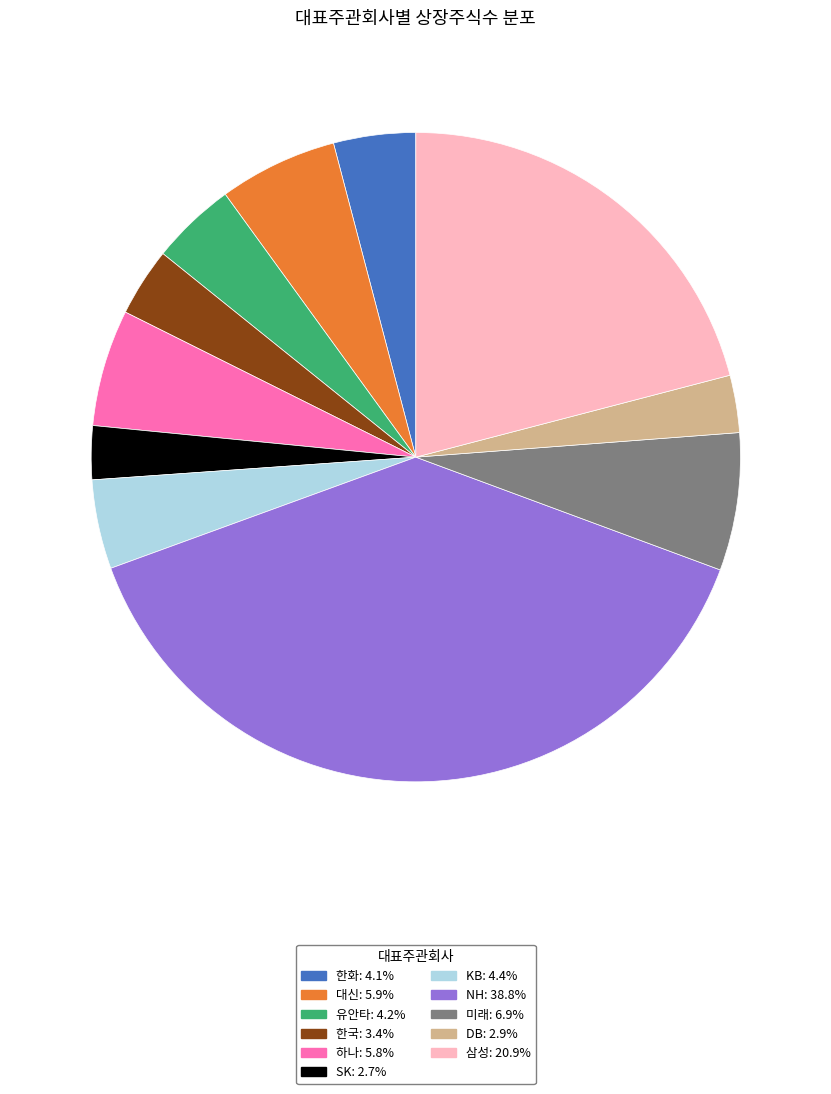

How many slices are in this pie chart?

11